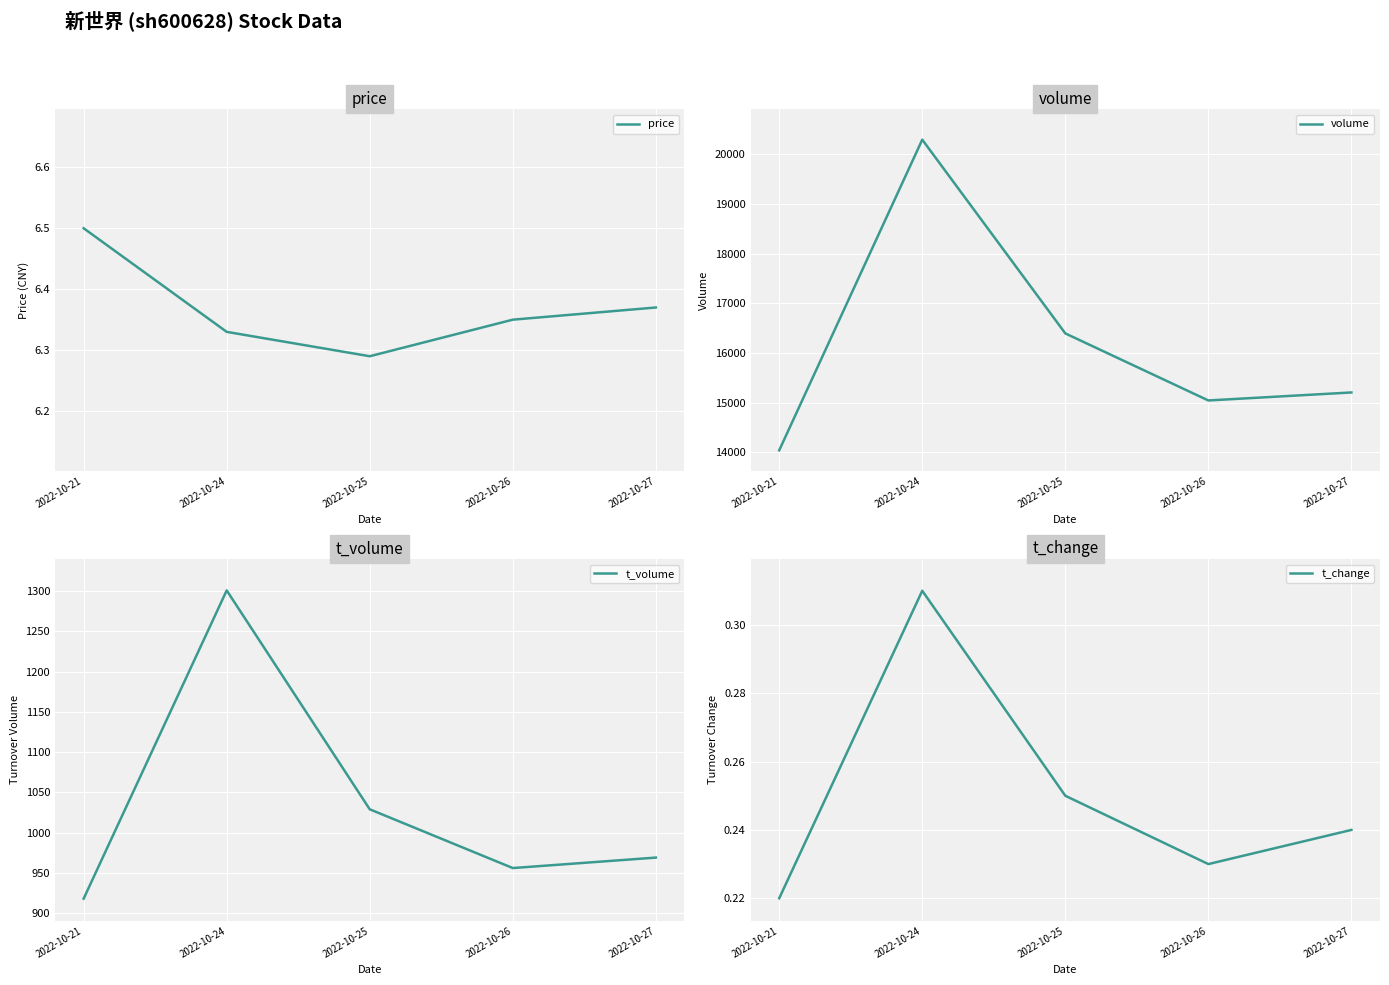

How many lines are shown in the chart?

4